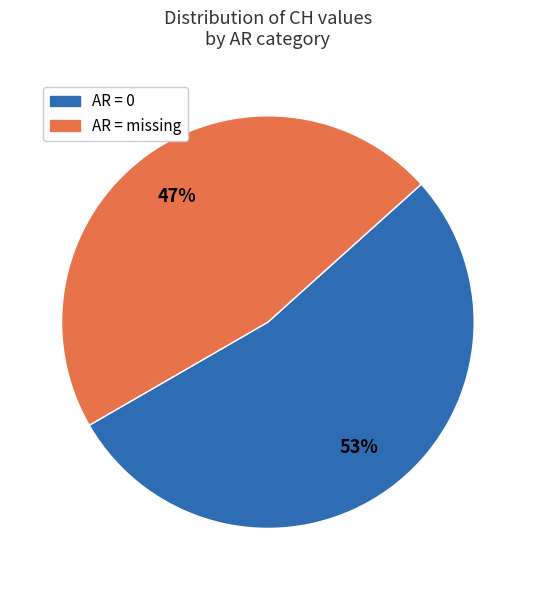

Count the number of slices in the pie.

2